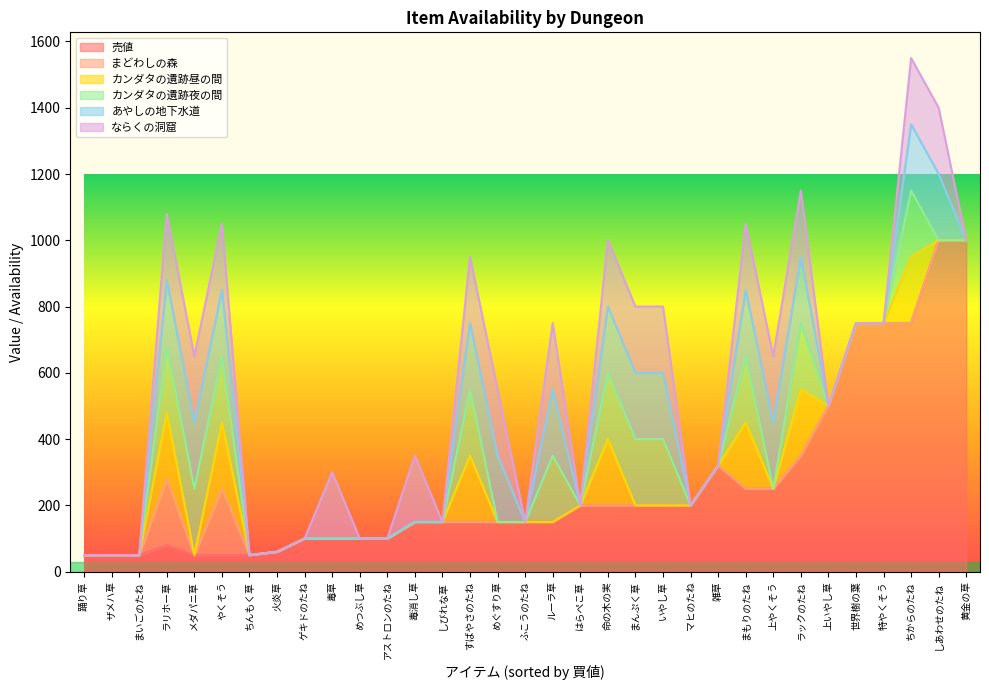

How many lines are shown in the chart?

6